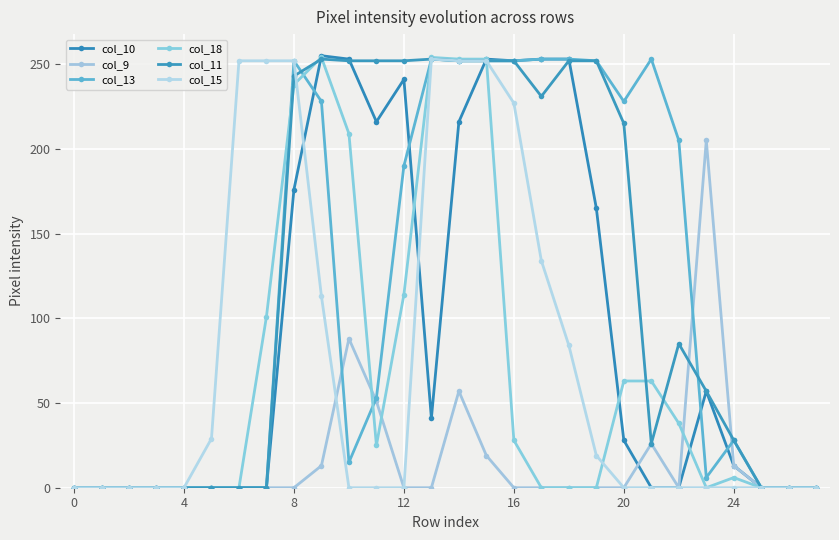

How many categories are shown in the chart?

28